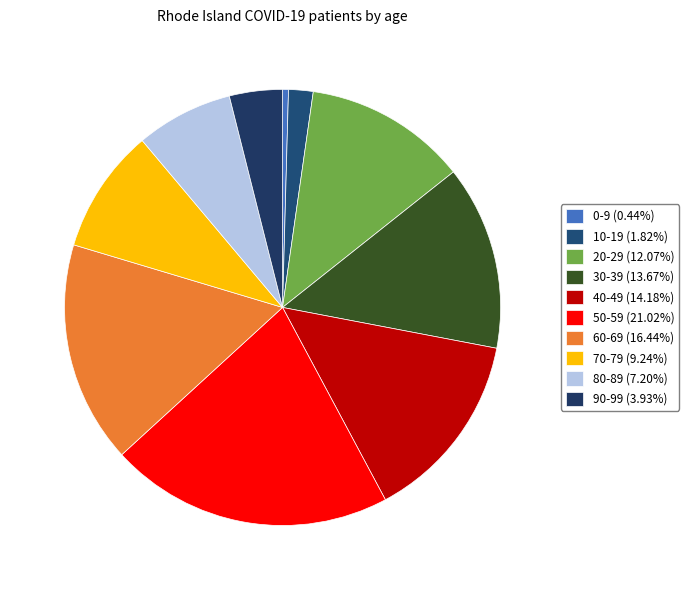

True or false: 80-89 accounts for 7% of the total.

True